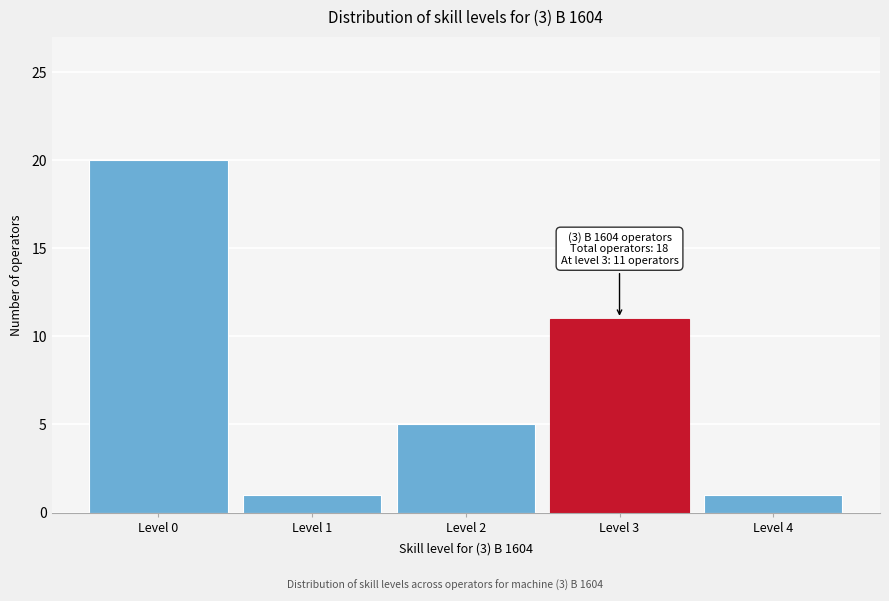

Reading left to right, list all the values displayed in this chart.

20	1	5	11	1